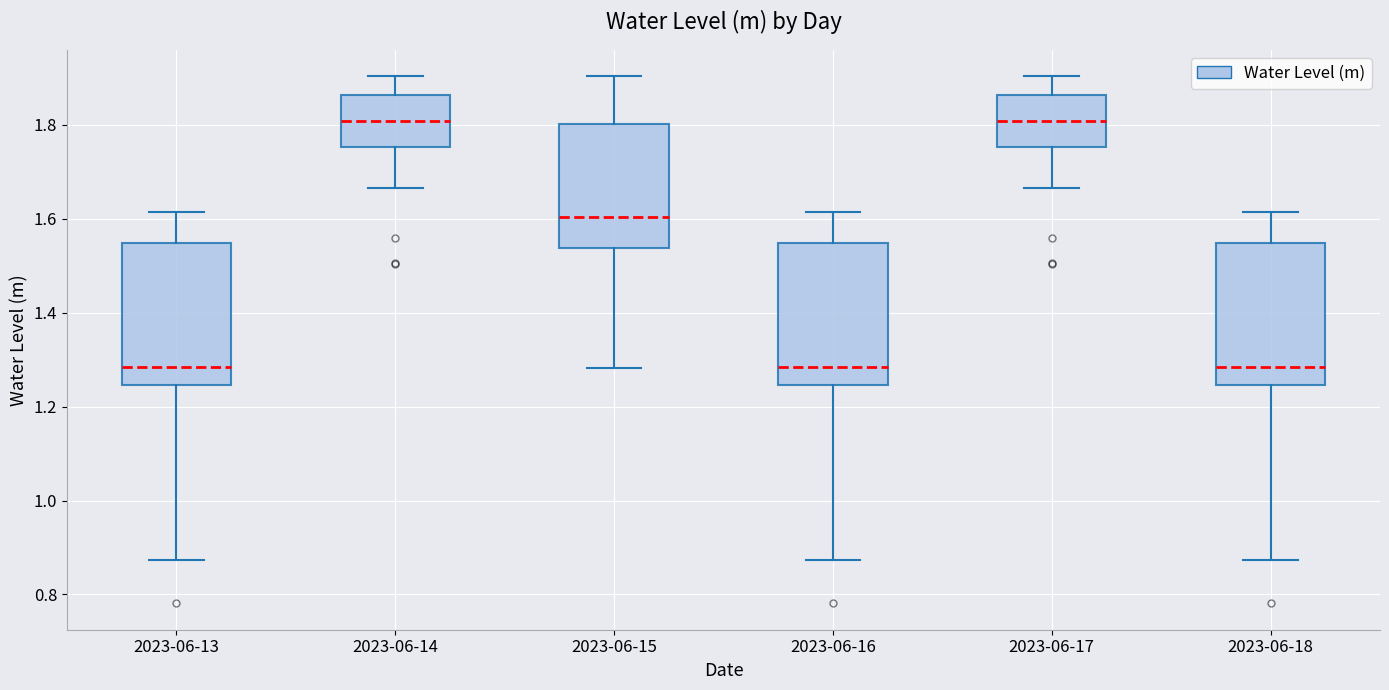

Where does the median line of the box for 2023-06-18 sit on the y-axis? The values are not printed on the chart, so give them approximately, as read against the axis.

1.28